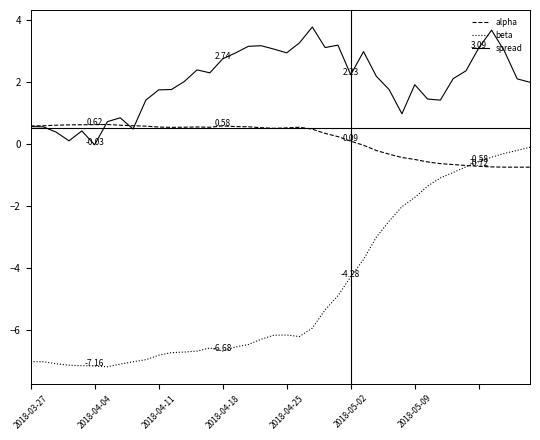

In beta, how many points are higher than both neighbors (excluding endpoints)?

2